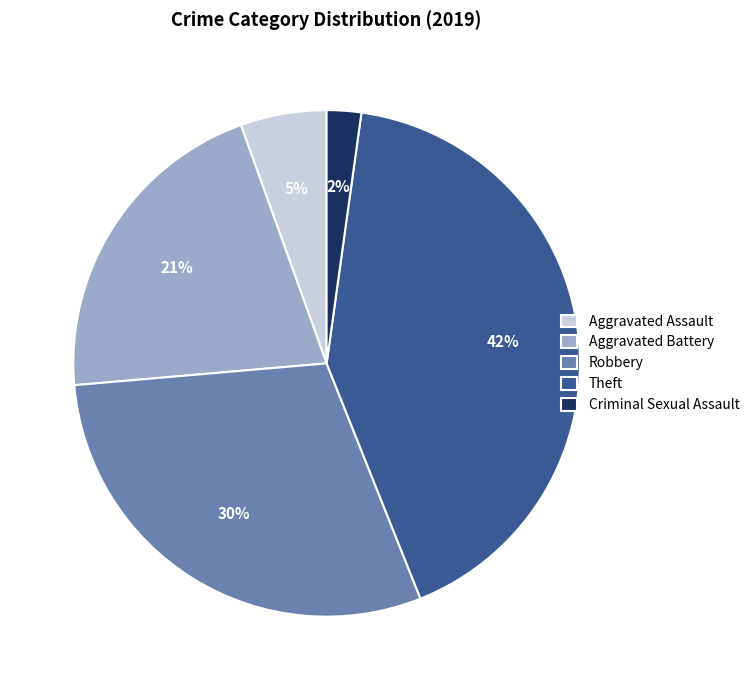

To the nearest percent, what is the difference between the largest and smallest slice percentages?

40%